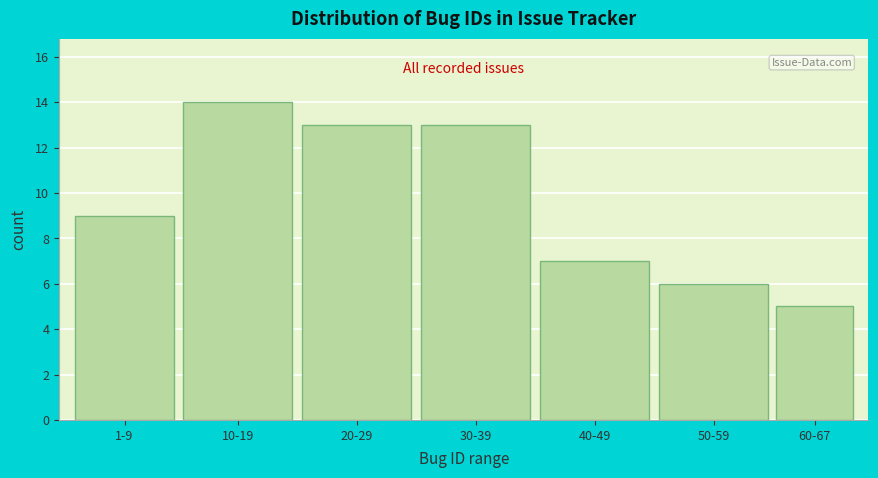

Reading left to right, extract all data points from this chart.

1-9=9	10-19=14	20-29=13	30-39=13	40-49=7	50-59=6	60-67=5